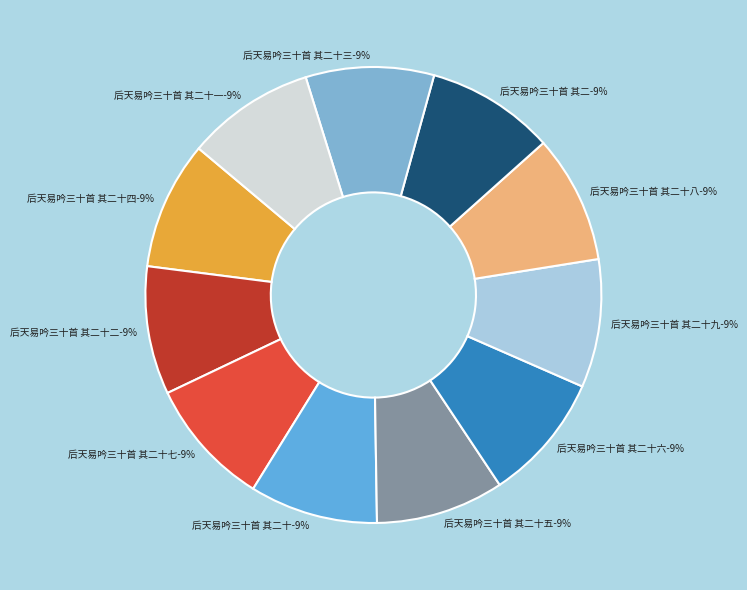

Is there a majority slice in this chart?

No